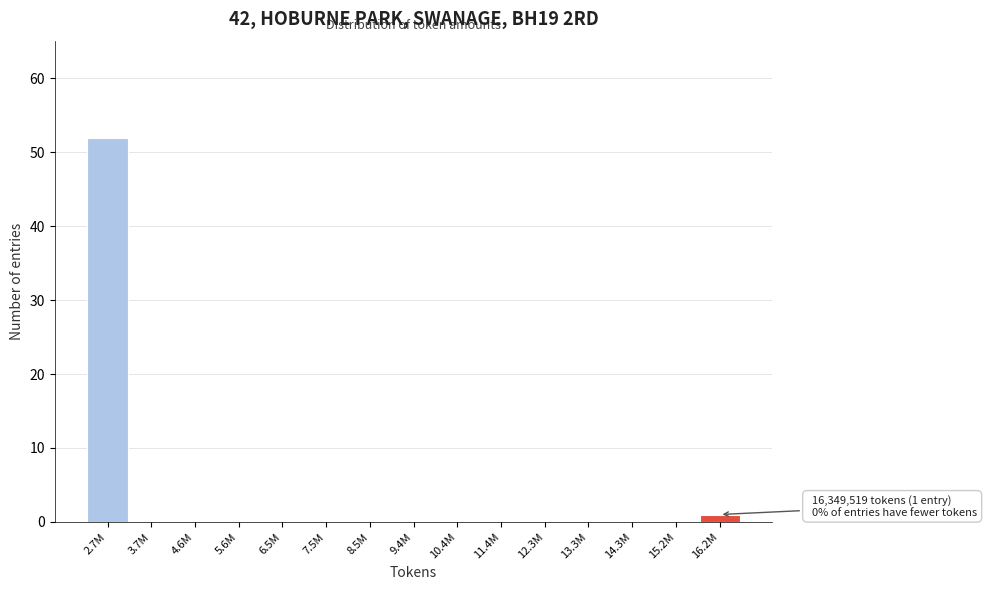

Reading right to left, transcribe all the data shown in this chart.

16.2M=1	15.2M=0	14.3M=0	13.3M=0	12.3M=0	11.4M=0	10.4M=0	9.4M=0	8.5M=0	7.5M=0	6.5M=0	5.6M=0	4.6M=0	3.7M=0	2.7M=52